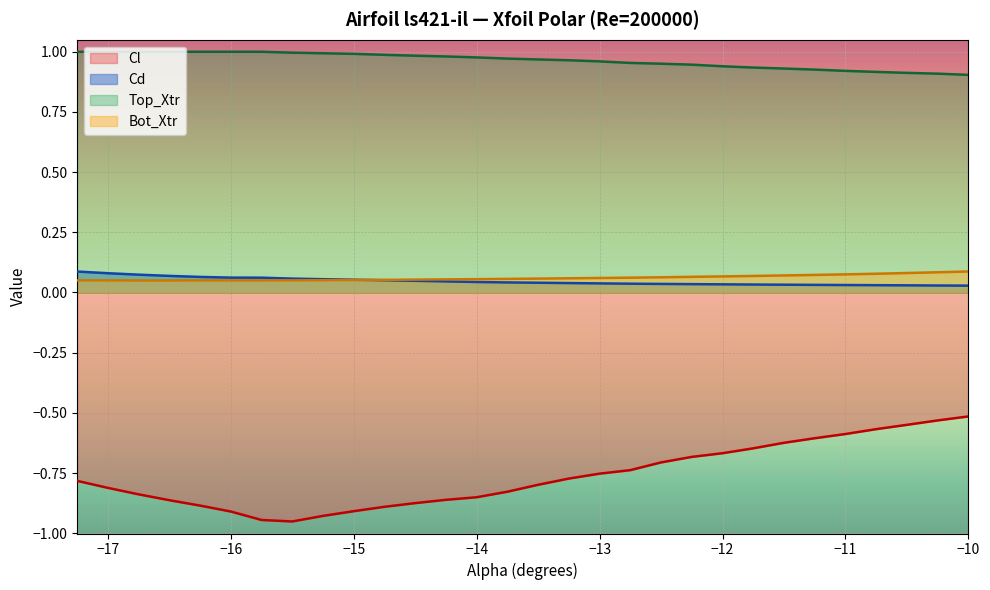

What is the average value of the Bot_Xtr series?

0.1